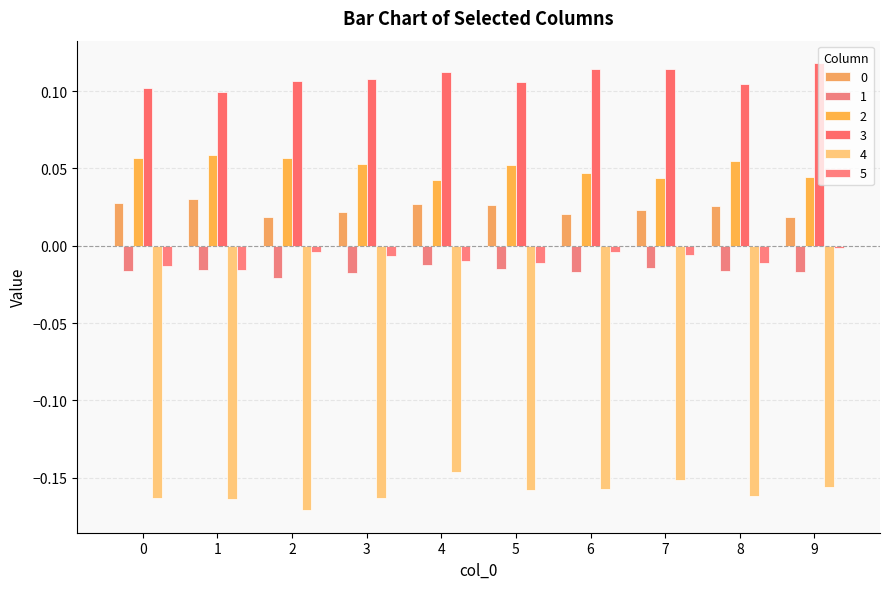

Is it true that 1 equals -0.0 at 6?

False